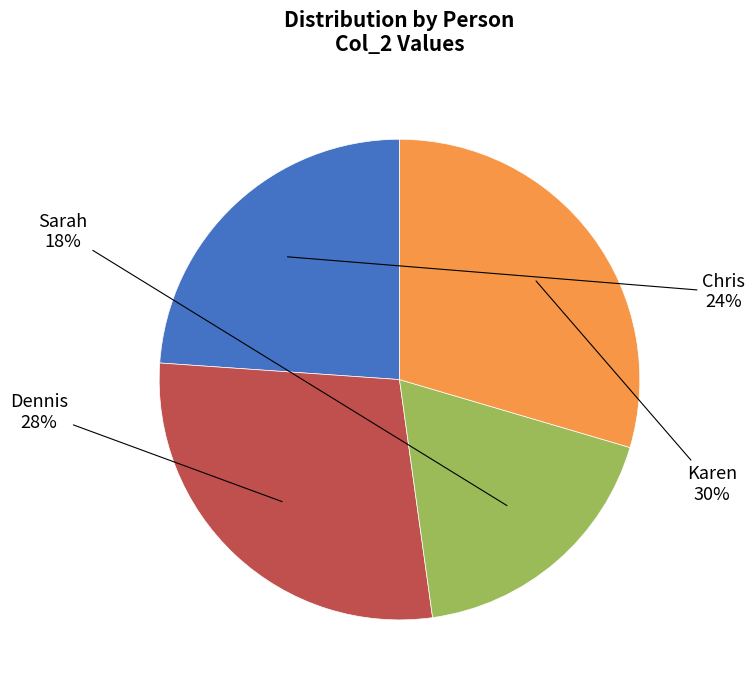

To the nearest percent, what is the combined percentage of Karen and Dennis?

58%